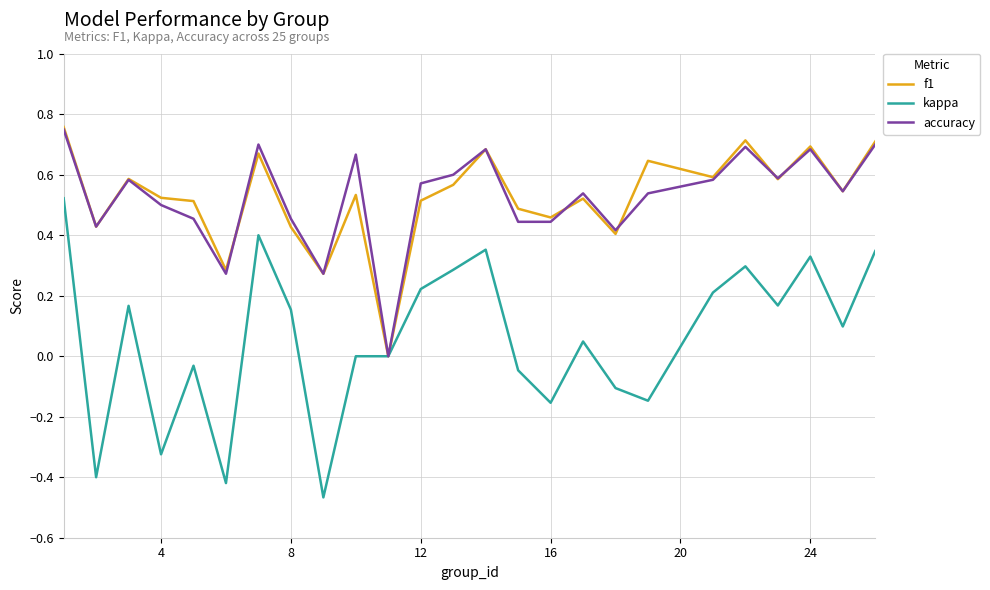

Which series has the widest spread of values?

kappa